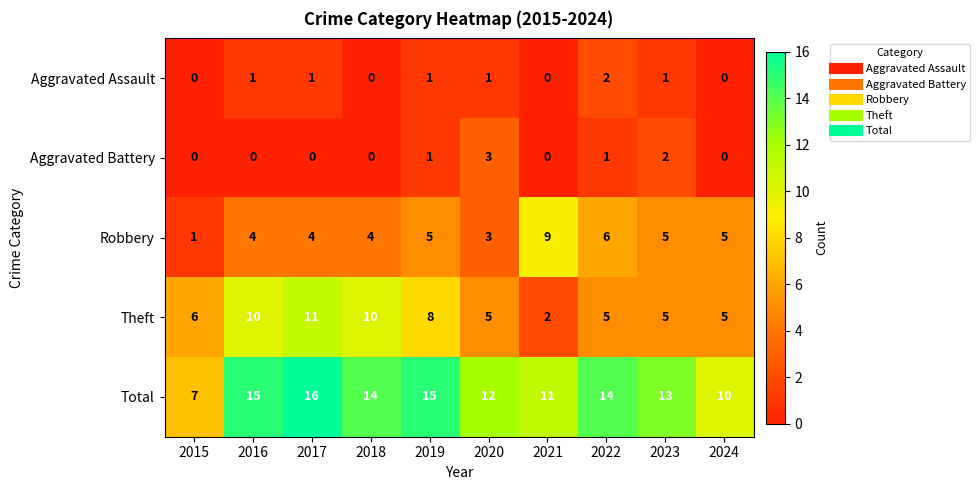

Count the number of data series in this chart.

5